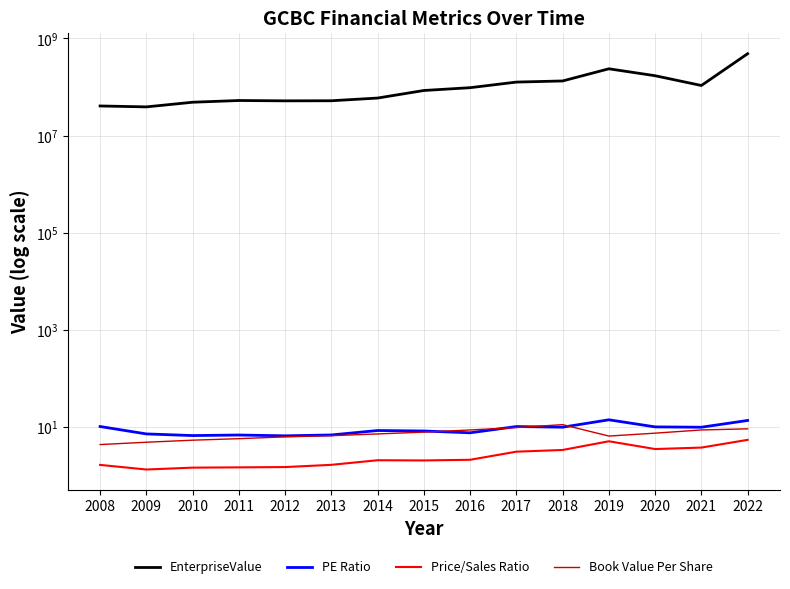

What is the value of the Price/Sales Ratio point at the 3rd from the left?

1.5